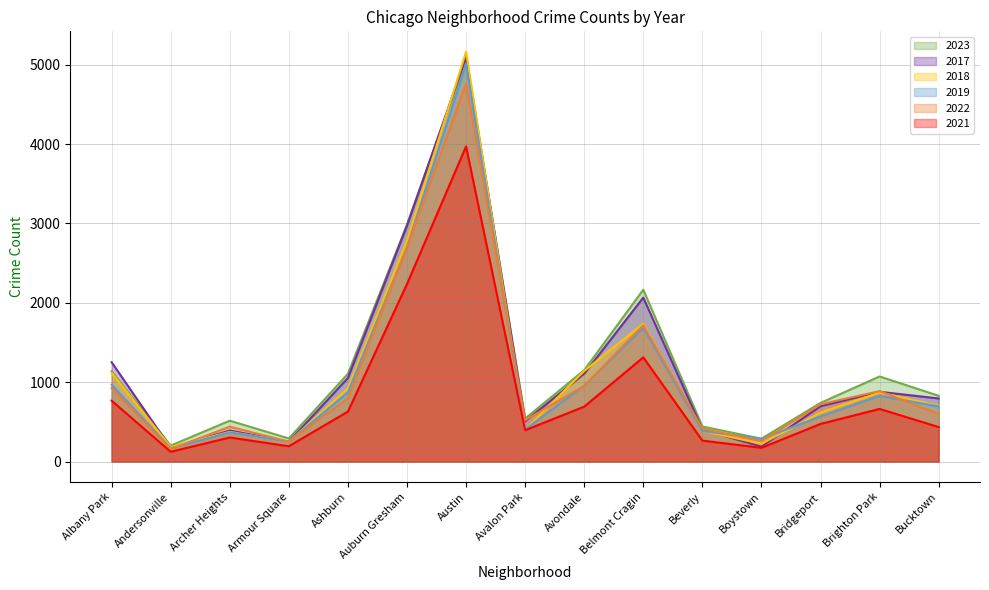

Does the chart display data point markers on the line(s)?

No